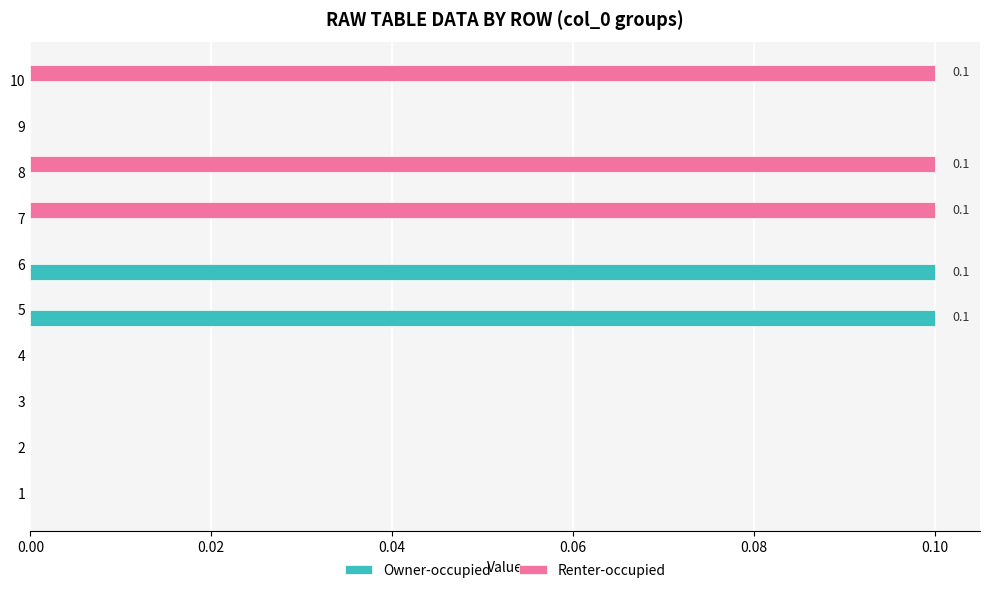

Which series changed the most between 3 and 8?

Renter-occupied